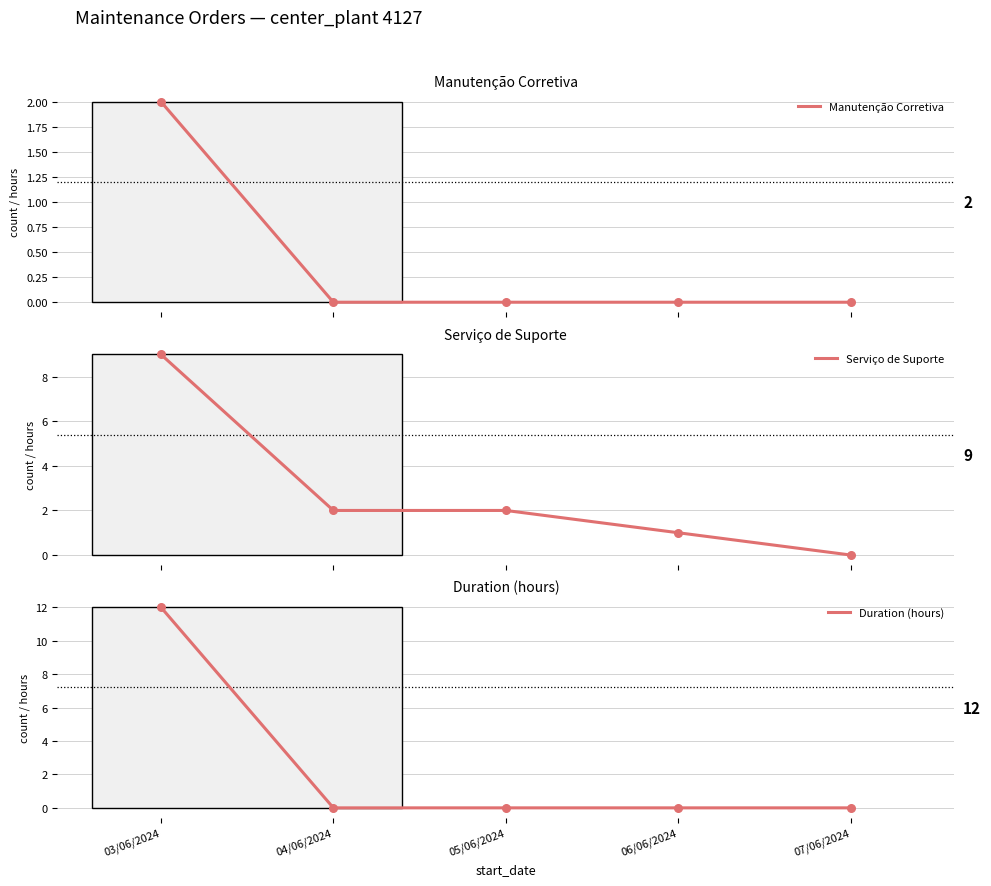

What are all the series names shown in the legend?

Manutenção Corretiva, Serviço de Suporte, Duration (hours)